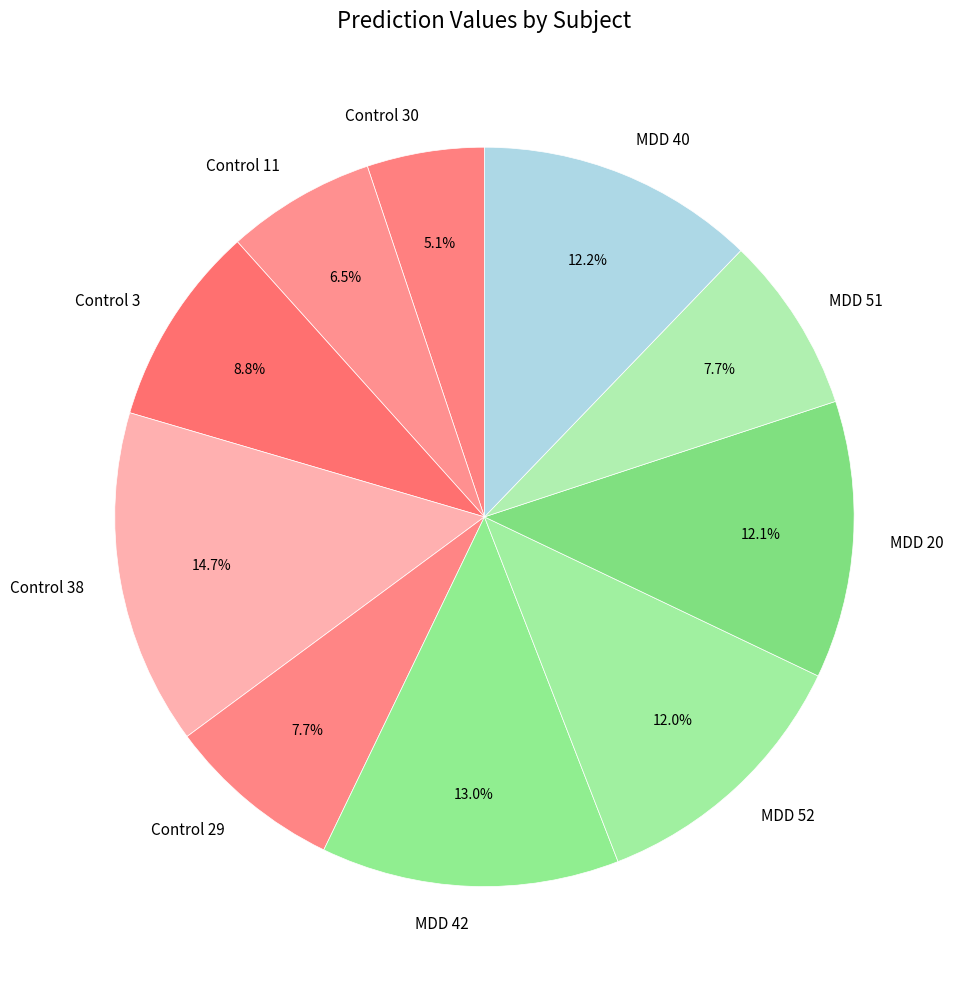

The MDD 51 slice represents 20% of the pie. True or false?

False